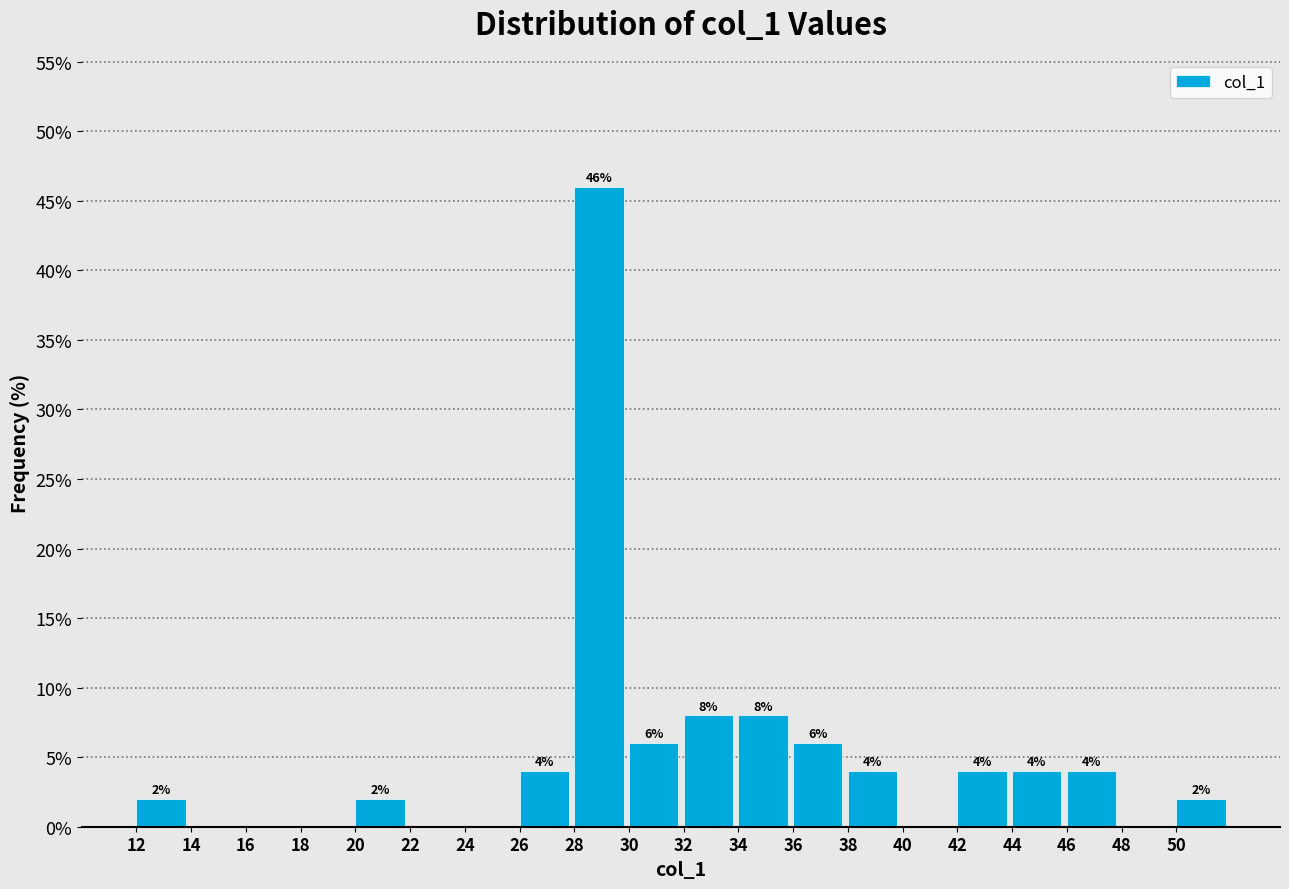

Which range on the x-axis has the tallest bar?

28 to 30